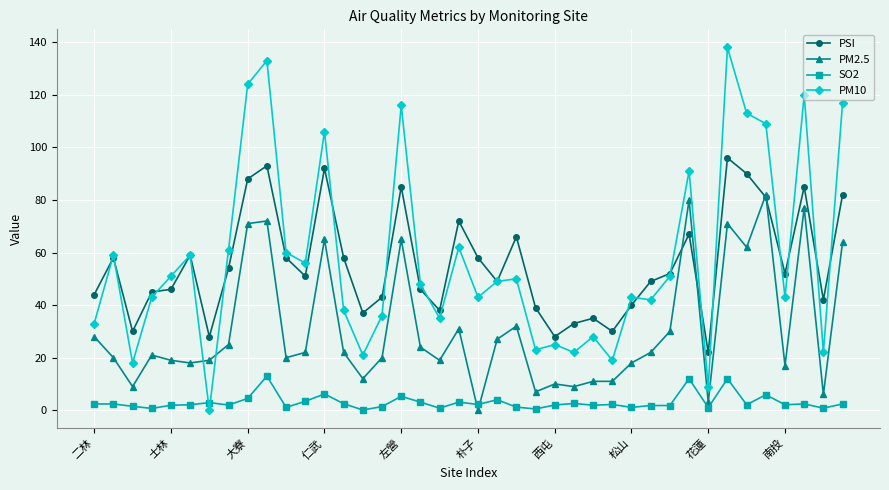

List the series in order of their peak value, lowest first.

SO2, PM2.5, PSI, PM10